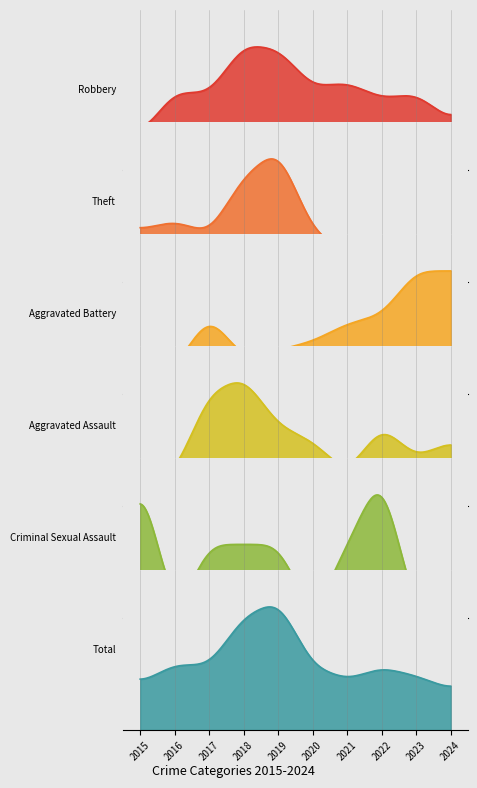

At which category does Aggravated Battery reach its first local peak?

2017